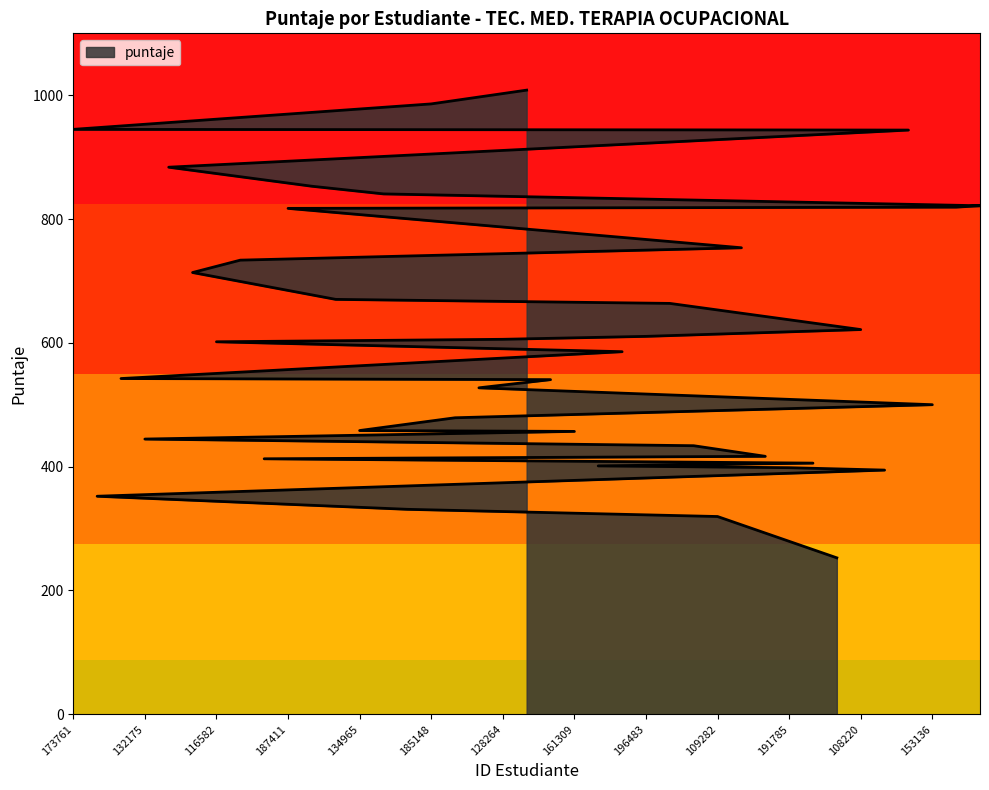

Reading left to right, list all the values displayed in this chart.

944.9	352.2	542.4	444.6	883.8	713.6	601.8	733.6	412.8	817.2	853.0	670.2	458.4	840.6	331.1	986.0	479.0	527.4	605.8	1008.2	540.6	457.0	401.2	585.8	610.5	663.8	433.9	319.5	753.6	416.8	398.4	405.8	252.8	621.5	394.5	943.8	500.1	819.2	821.5